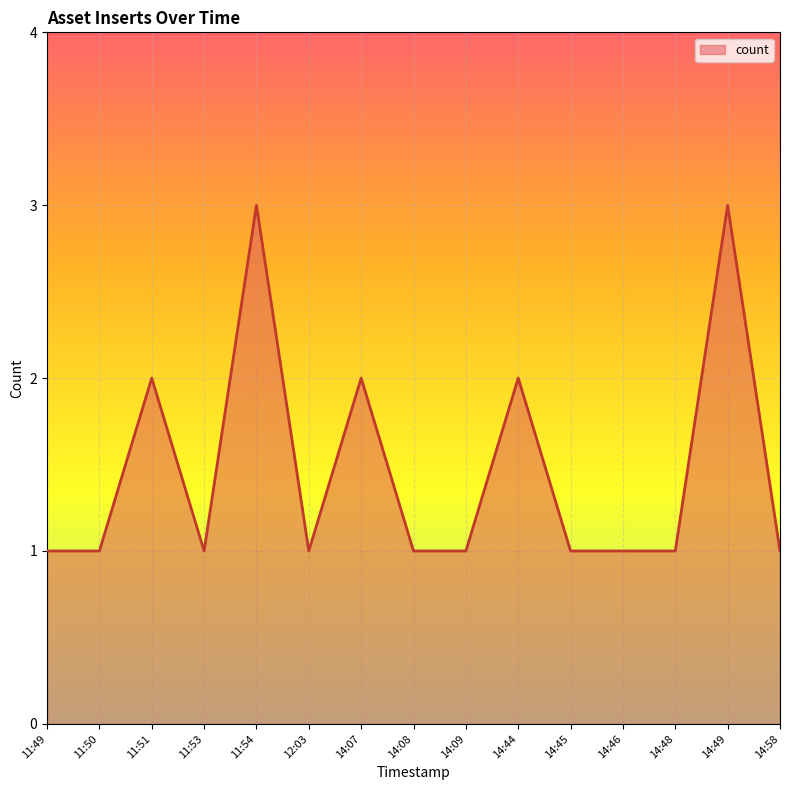

What value does the data have at 11:54?

3